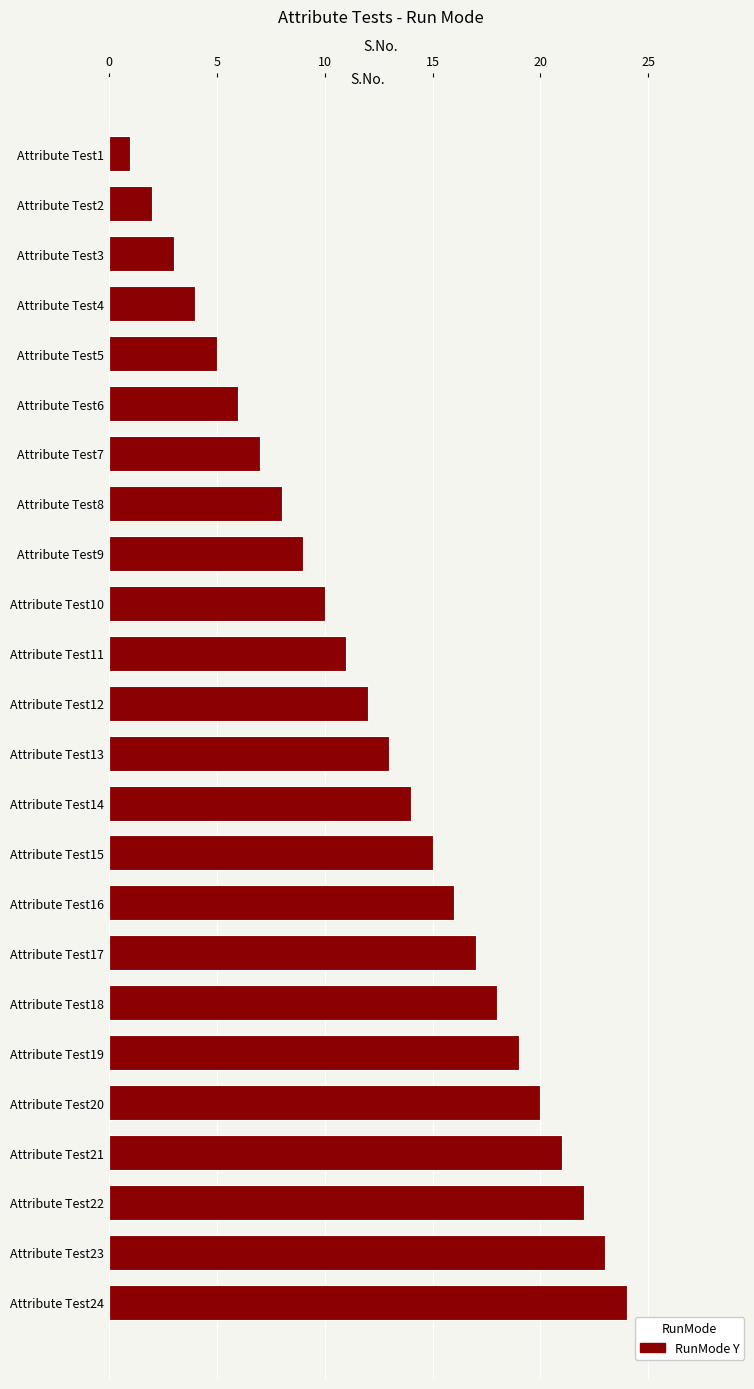

What is the maximum value shown in the chart?

24